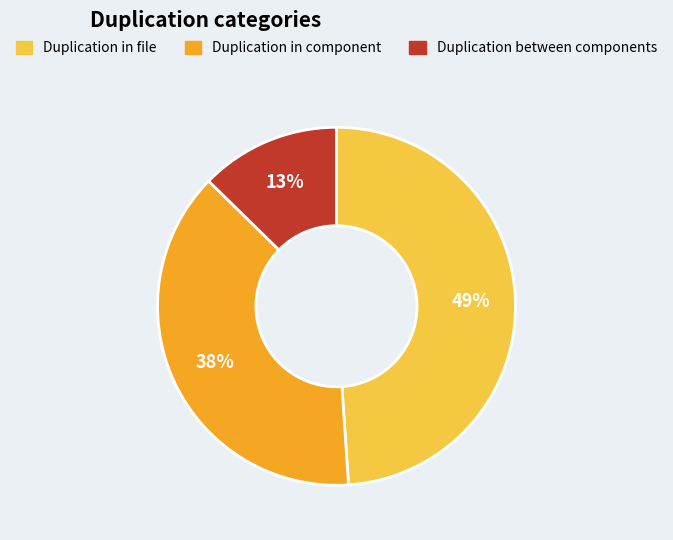

To the nearest percent, what is the difference between the largest and smallest slice percentages?

36%